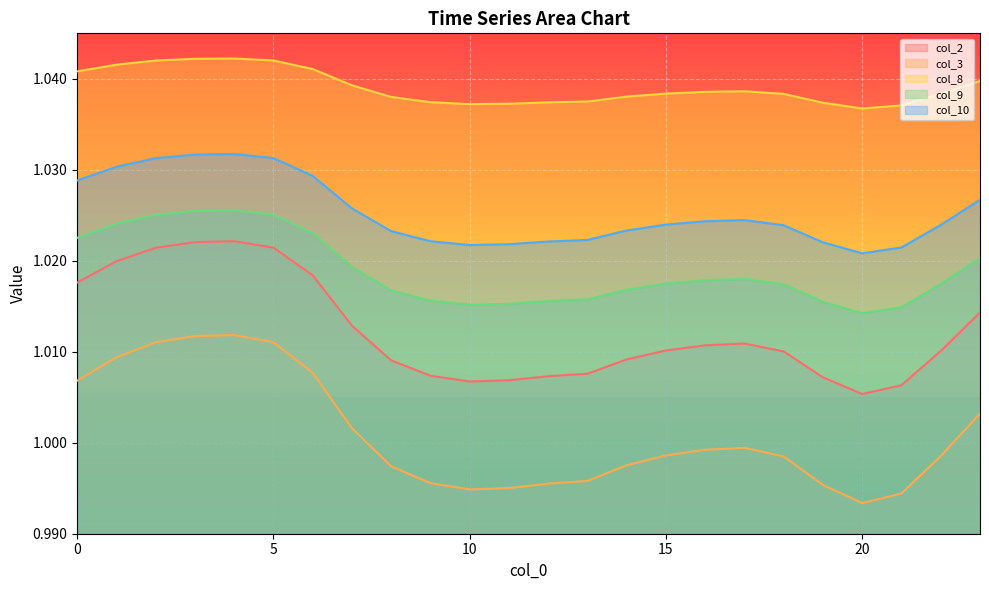

What are all the series names shown in the legend?

col_2, col_3, col_8, col_9, col_10